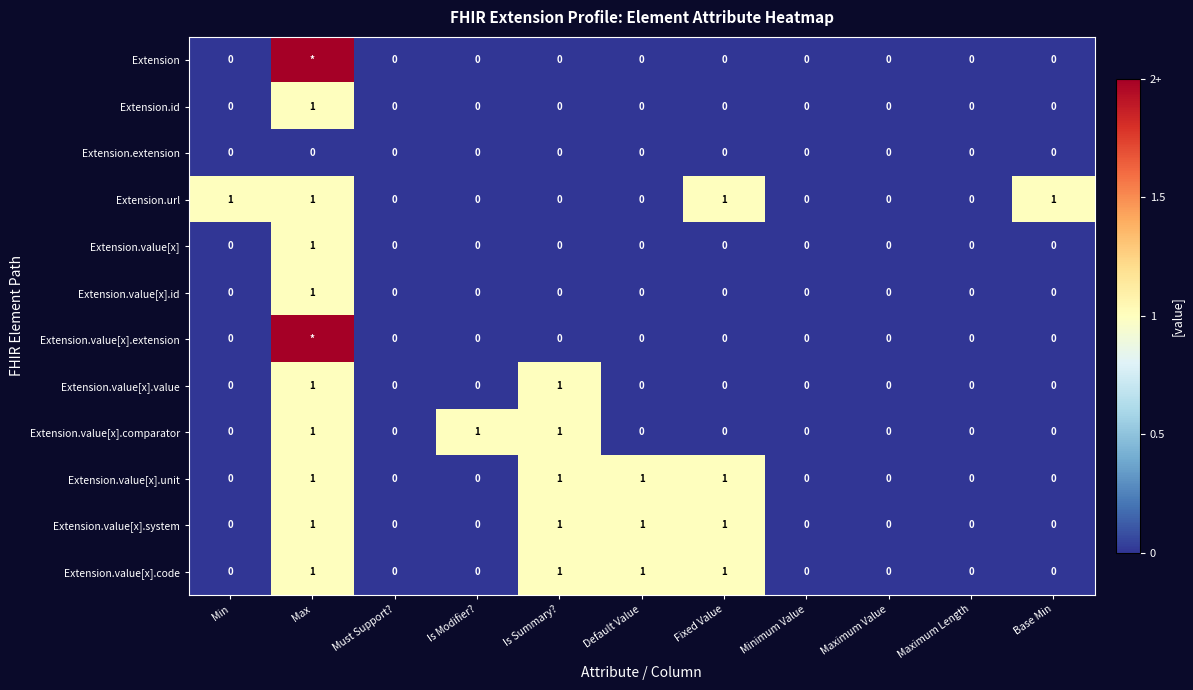

Is it true that Extension.value[x].unit equals 0 at Base Min?

True